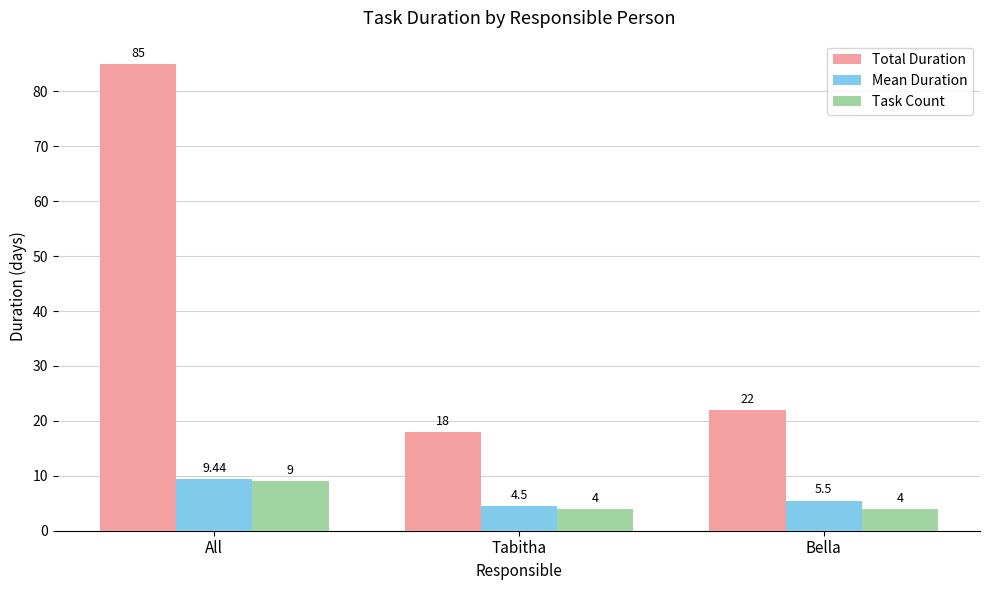

What is the maximum value for Total Duration?

85.0